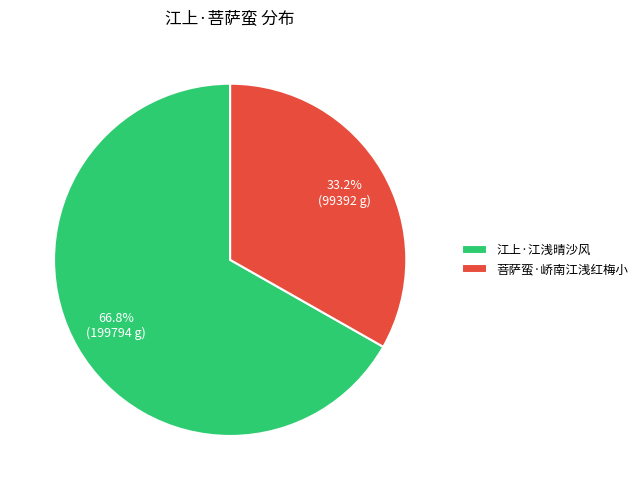

To the nearest percent, what is the combined percentage of 菩萨蛮·峤南江浅红梅小 and 江上·江浅晴沙风?

100%